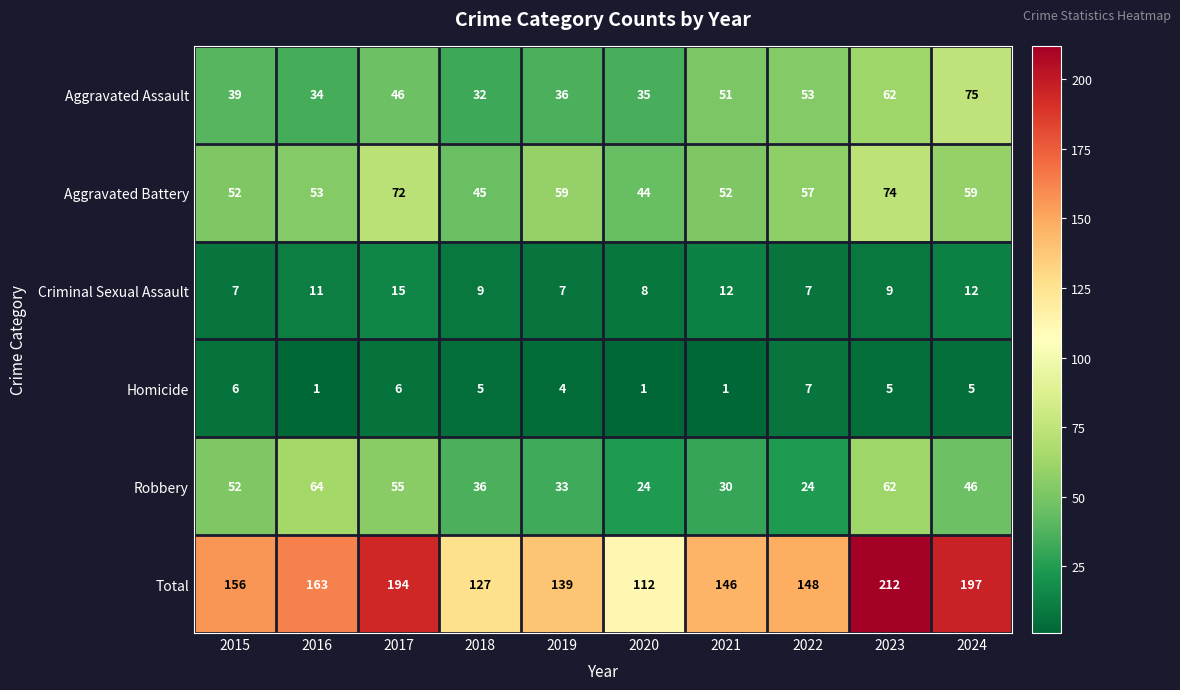

List the series in order of their peak value, highest first.

Total, Aggravated Assault, Aggravated Battery, Robbery, Criminal Sexual Assault, Homicide